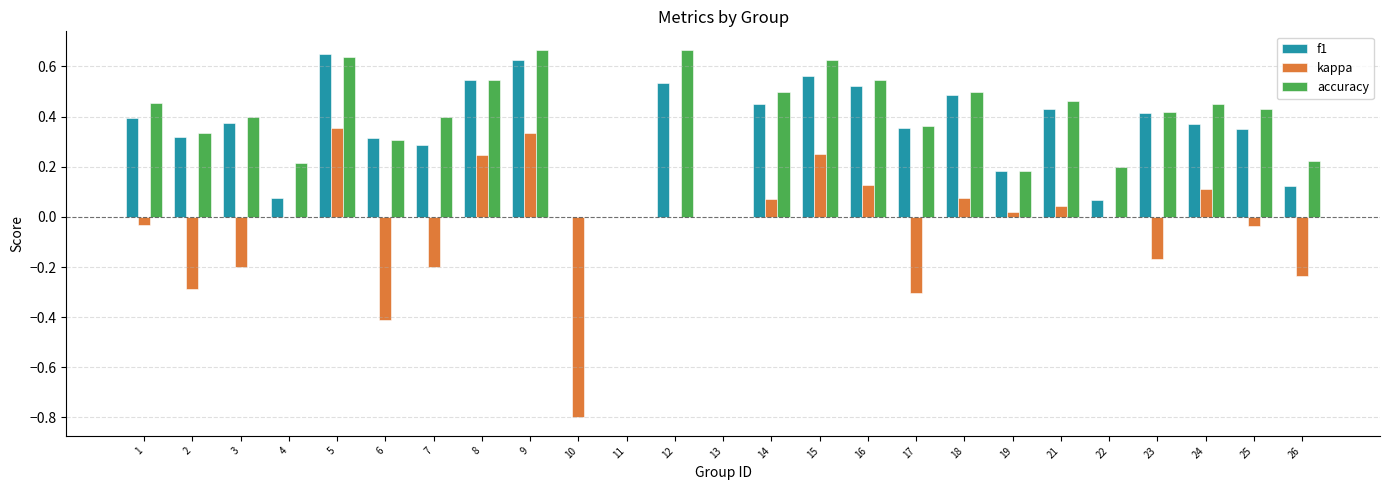

Is the value of f1 at 16 greater than the value of accuracy at 7?

Yes